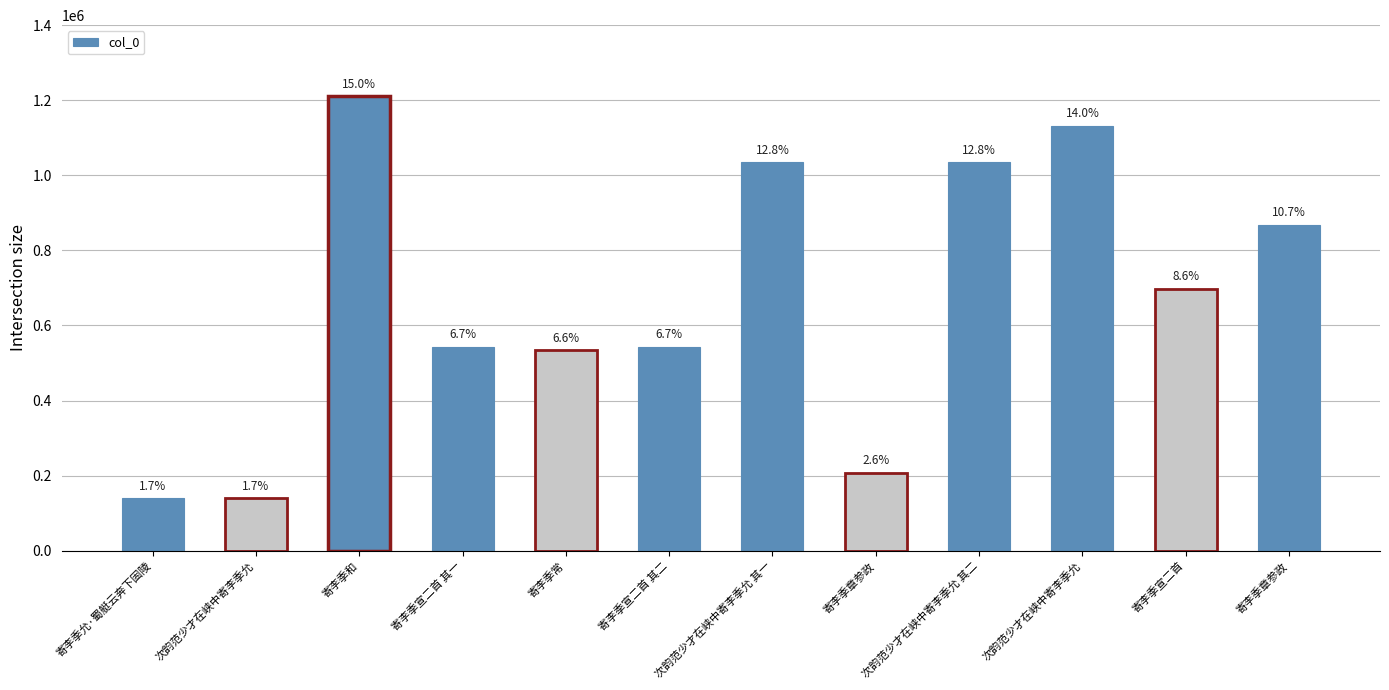

Does the chart contain any negative values?

No